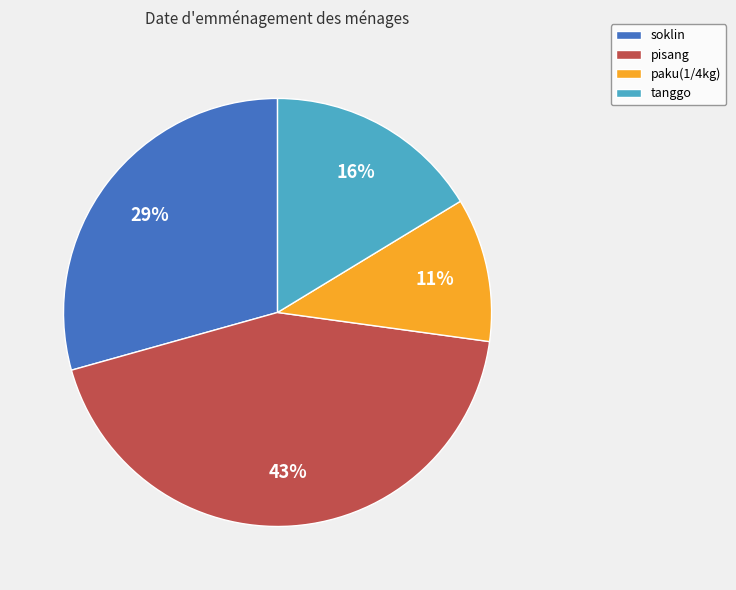

To the nearest percent, what portion does tanggo represent?

16%